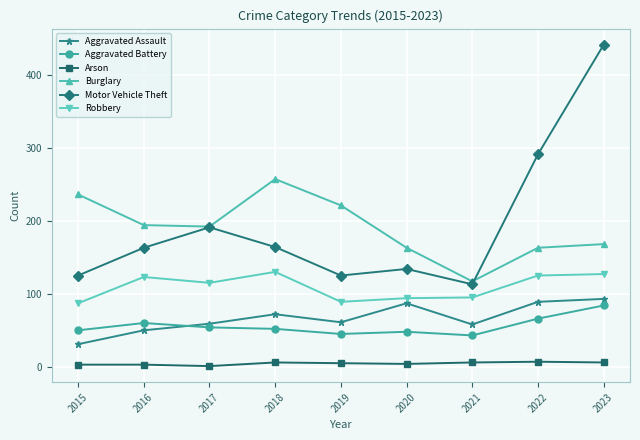

What are all the series names shown in the legend?

Aggravated Assault, Aggravated Battery, Arson, Burglary, Motor Vehicle Theft, Robbery